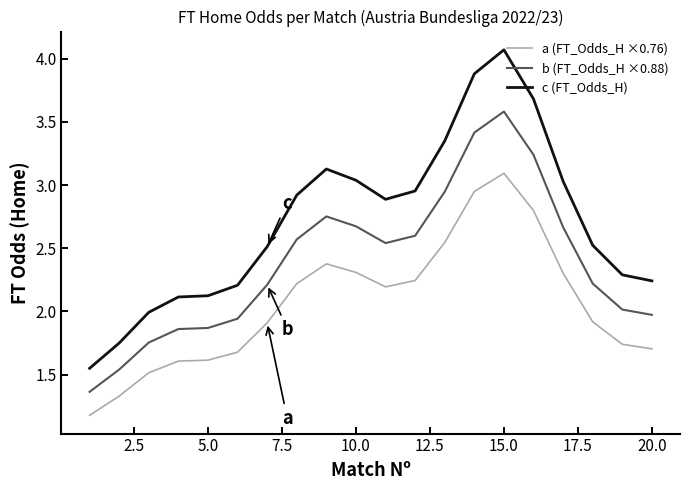

Which series has the largest total across all categories?

c (FT_Odds_H)